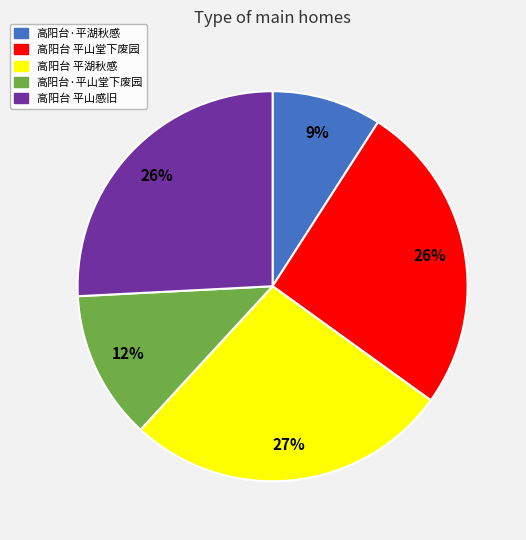

Is 高阳台 平山堂下废园 the majority of the pie?

No